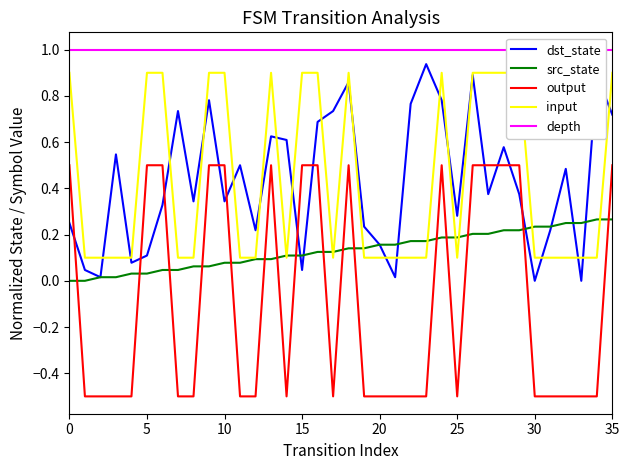

What is the highest value of the depth series?

1.0